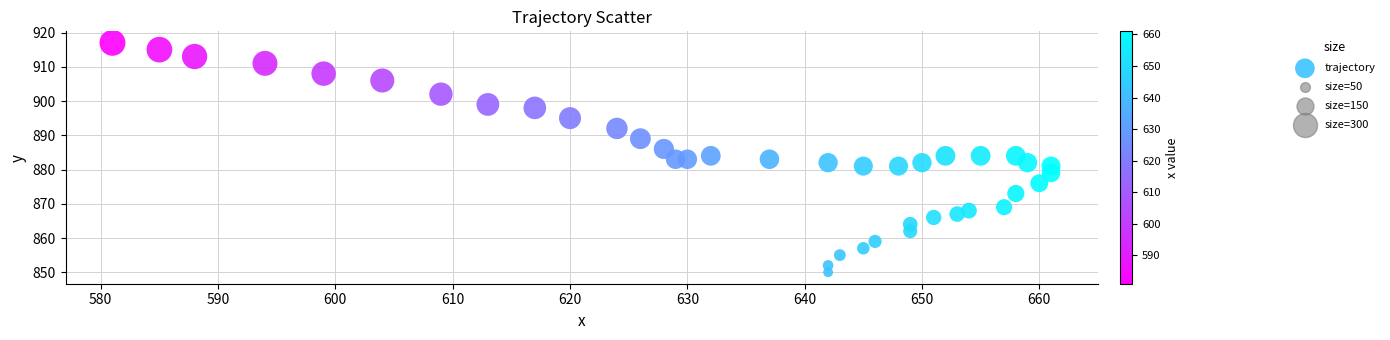

What is the range of Y values (max minus min)?

67